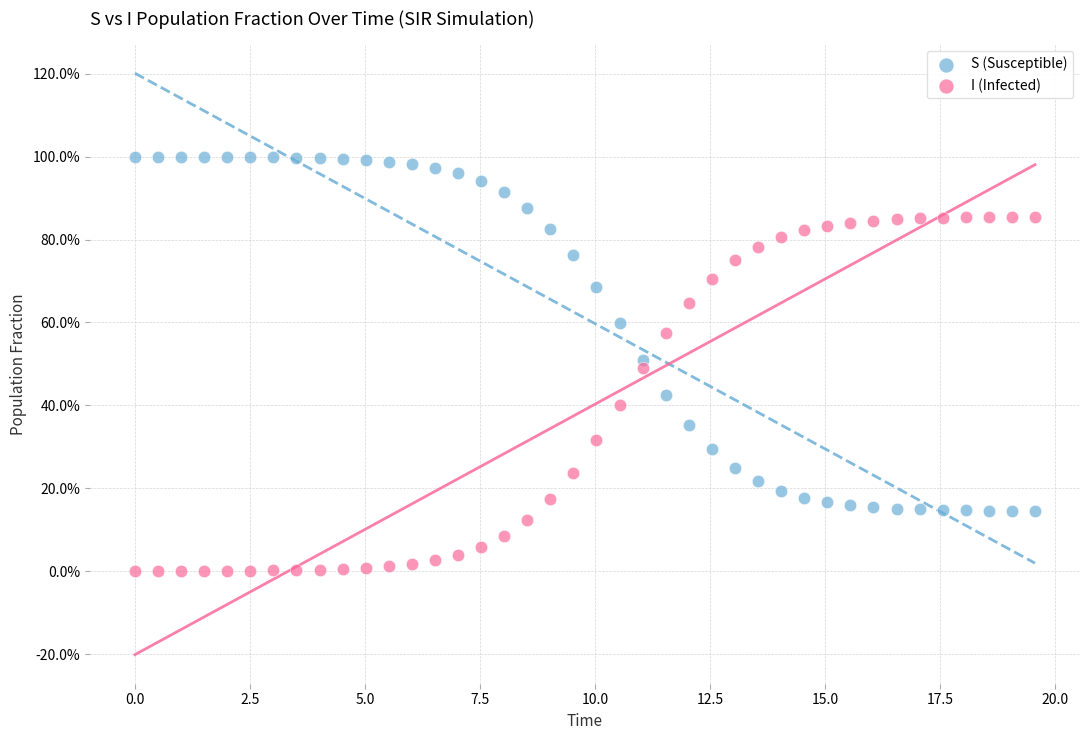

What are all the series names shown in the legend?

S (Susceptible), I (Infected)